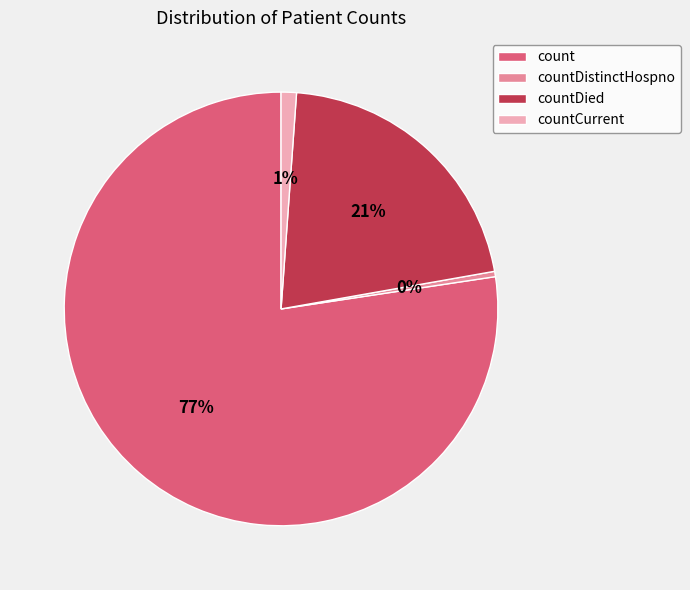

Count the number of slices in the pie.

4